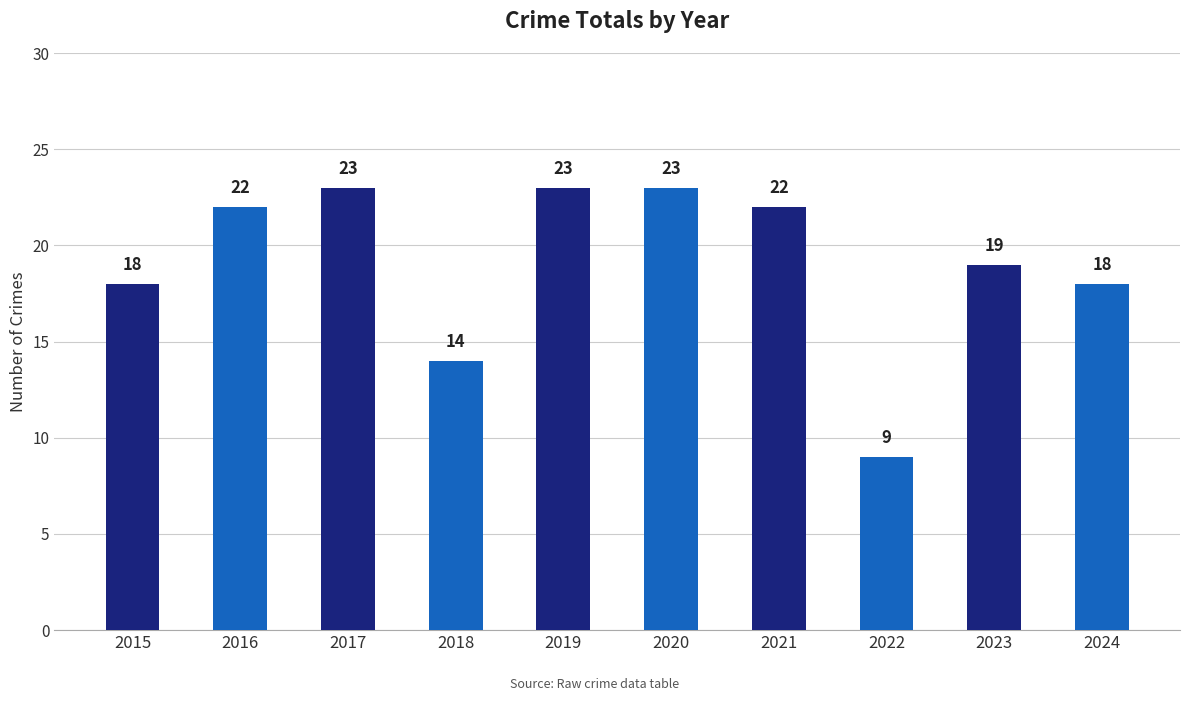

What is the difference between the second highest and minimum values?

14